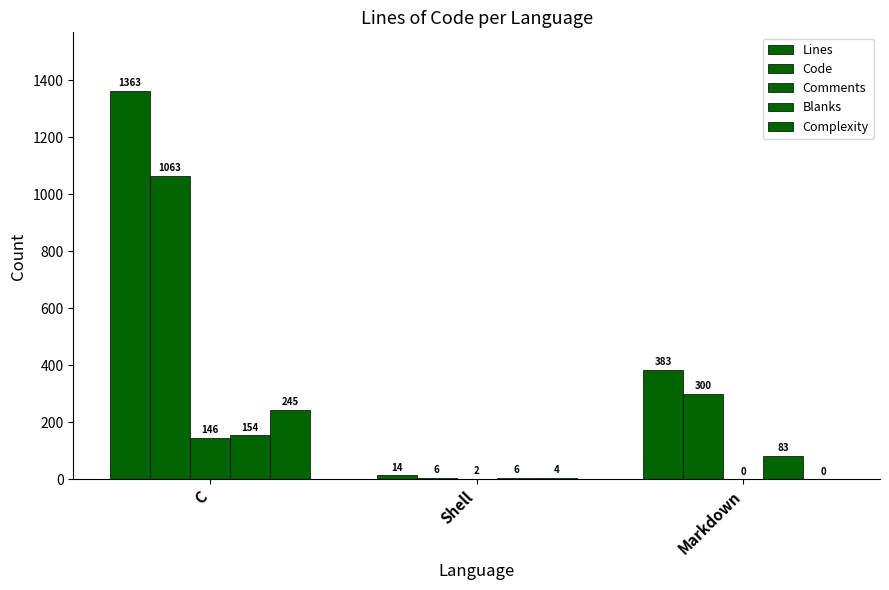

What is the difference between the maximum and minimum values in the Code series?

1057